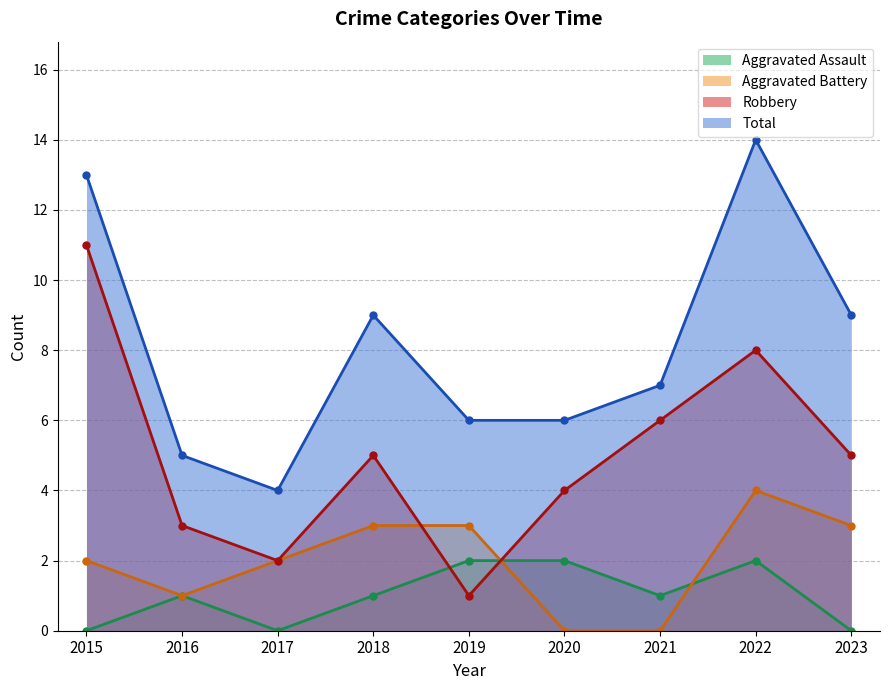

What is the sum of the Aggravated Assault values at 2021 and 2022?

3